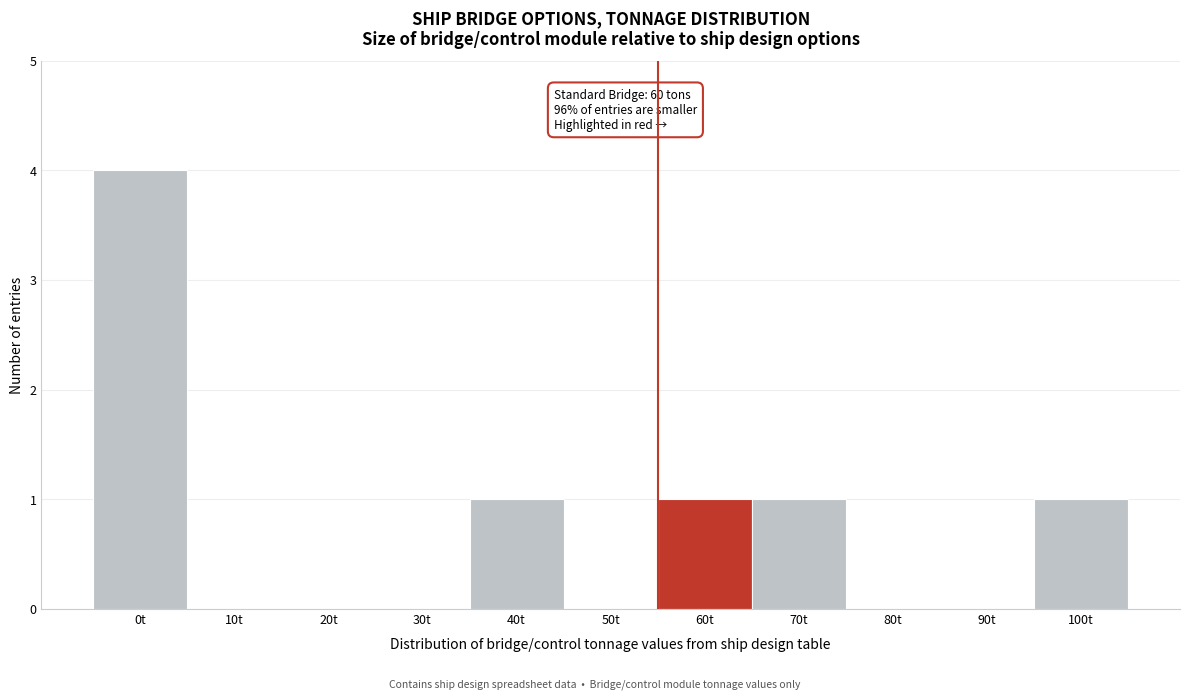

Reading left to right, what are all the values shown in this chart?

0t=4	10t=0	20t=0	30t=0	40t=1	50t=0	60t=1	70t=1	80t=0	90t=0	100t=1